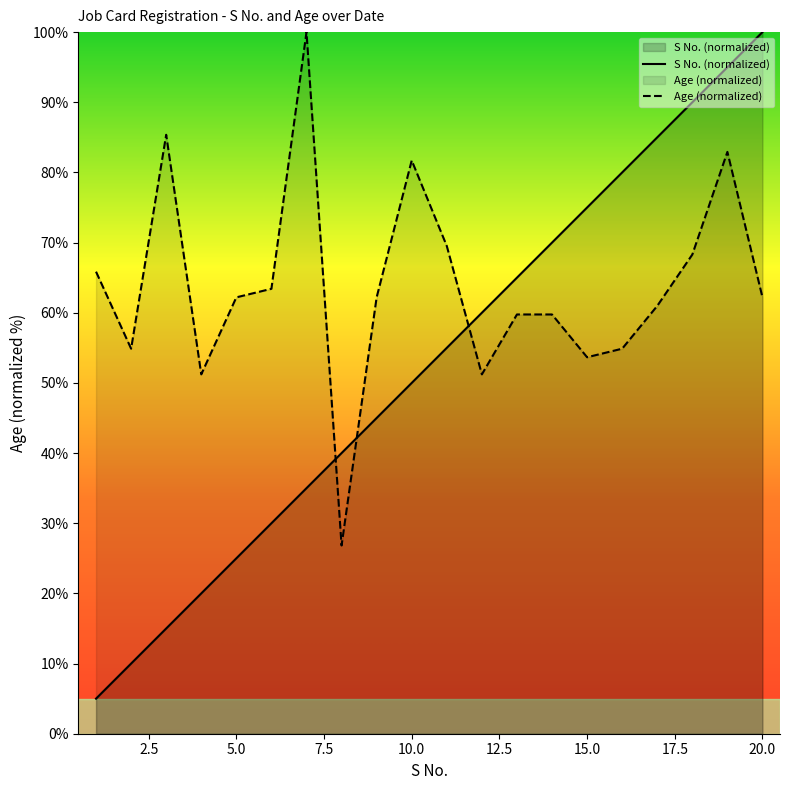

What is the greatest value displayed?

100.0